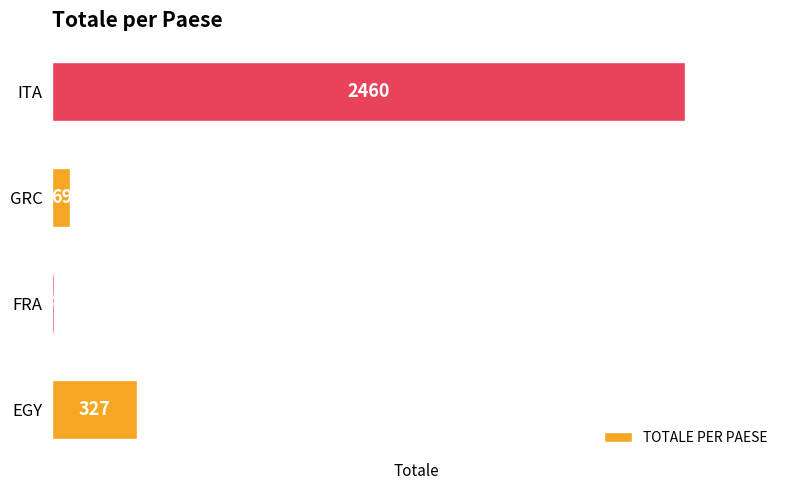

Reading top to bottom, extract all data points from this chart.

ITA=2460	GRC=69	FRA=4	EGY=327